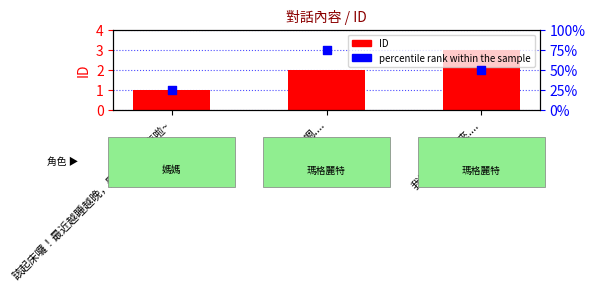

Which series has the largest Y range (max minus min)?

percentile rank within the sample